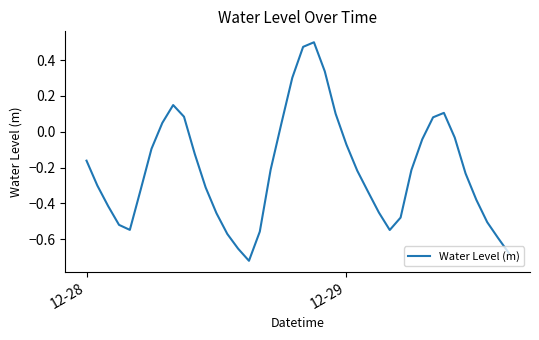

True or false: there are more than 1 points higher than both neighbors.

True